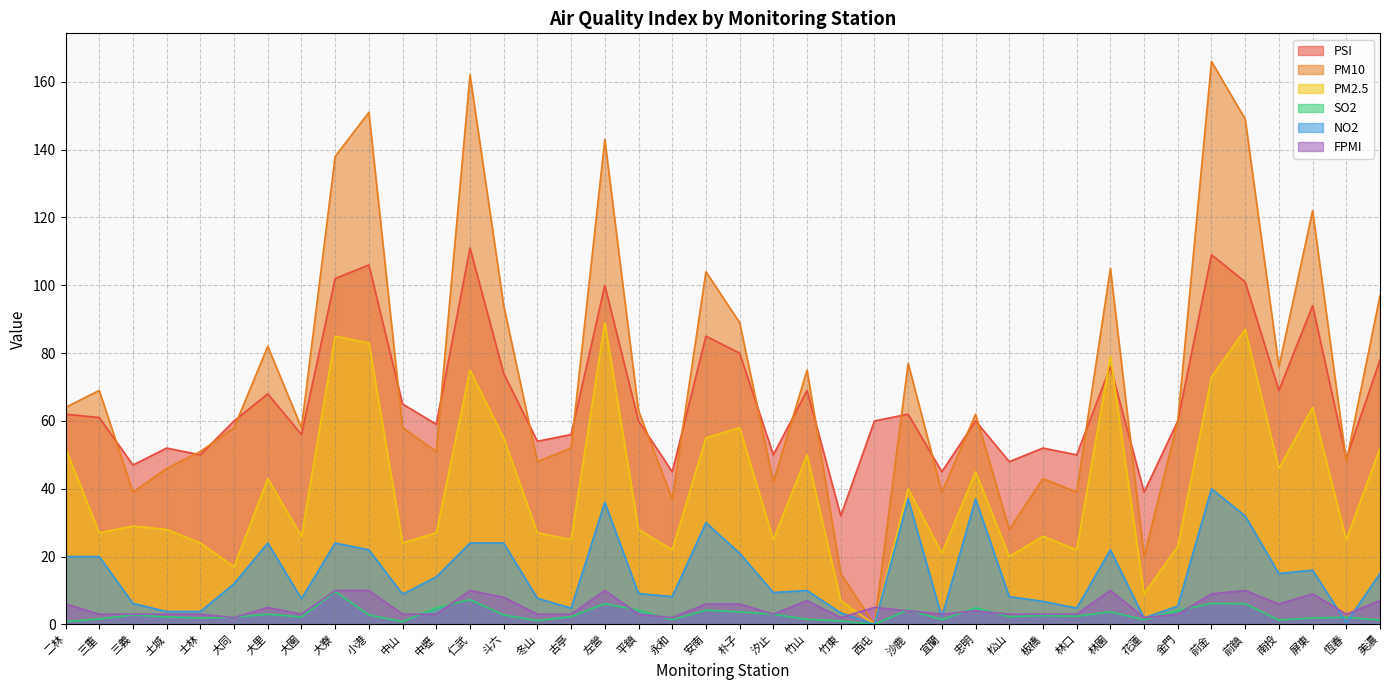

Between which two adjacent categories do PSI and PM2.5 first intersect?

林口 and 林園